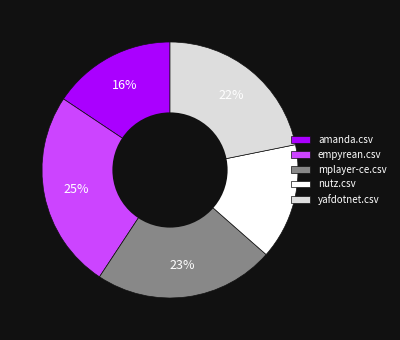

Which has a higher value, amanda.csv or yafdotnet.csv?

yafdotnet.csv